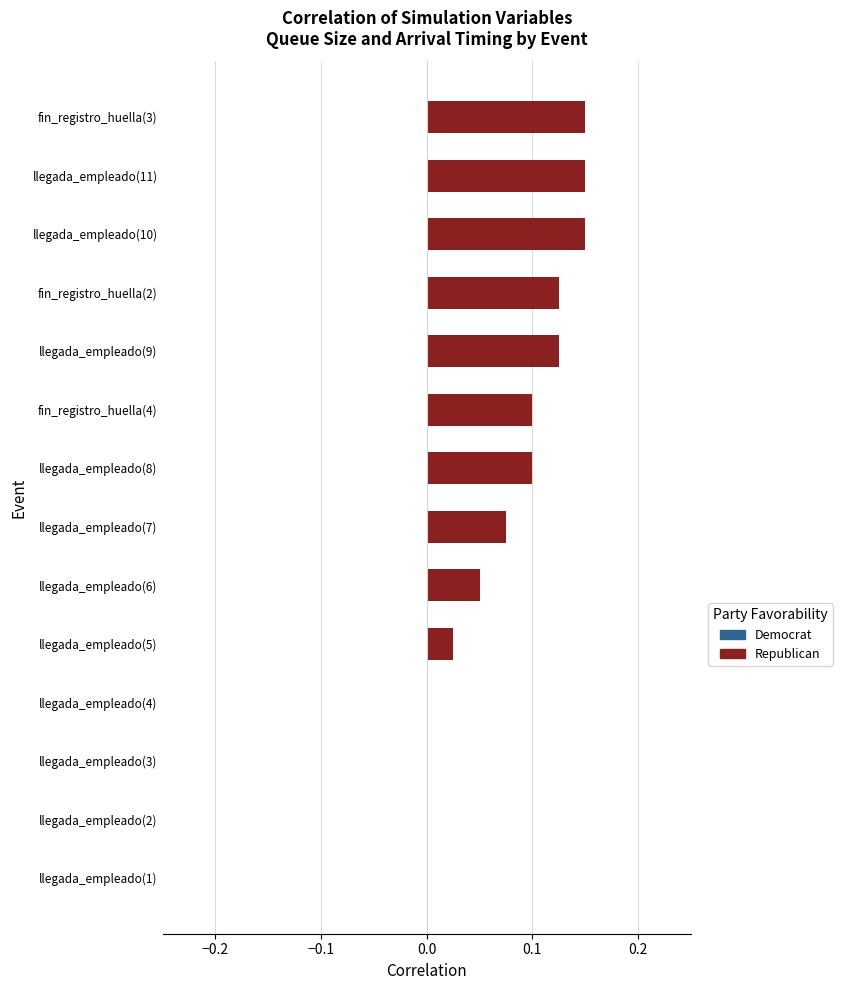

Which has a higher value, llegada_empleado(1) or llegada_empleado(5)?

llegada_empleado(5)